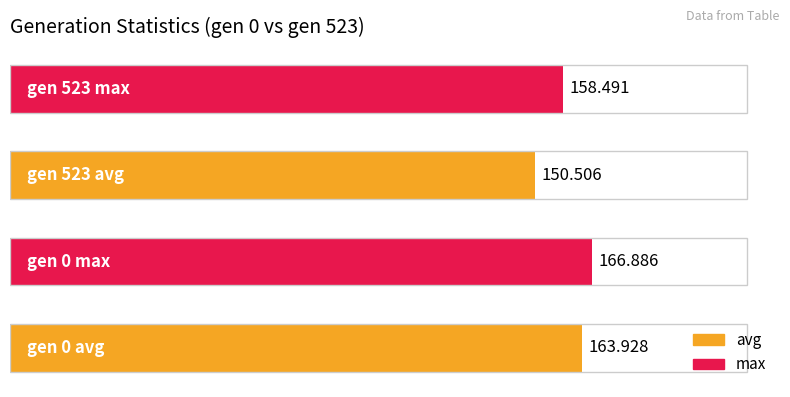

How many bars are there in total?

4